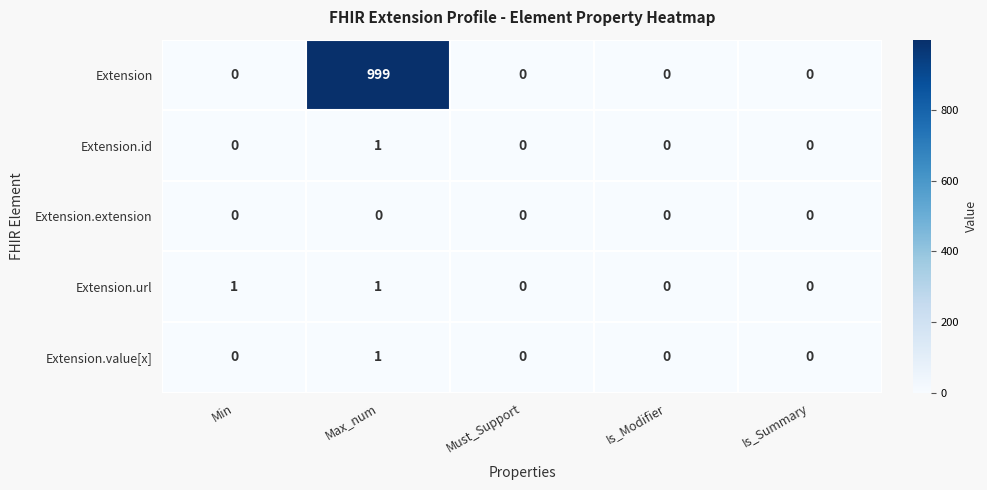

The Extension series shows 0 at Must_Support. True or false?

True